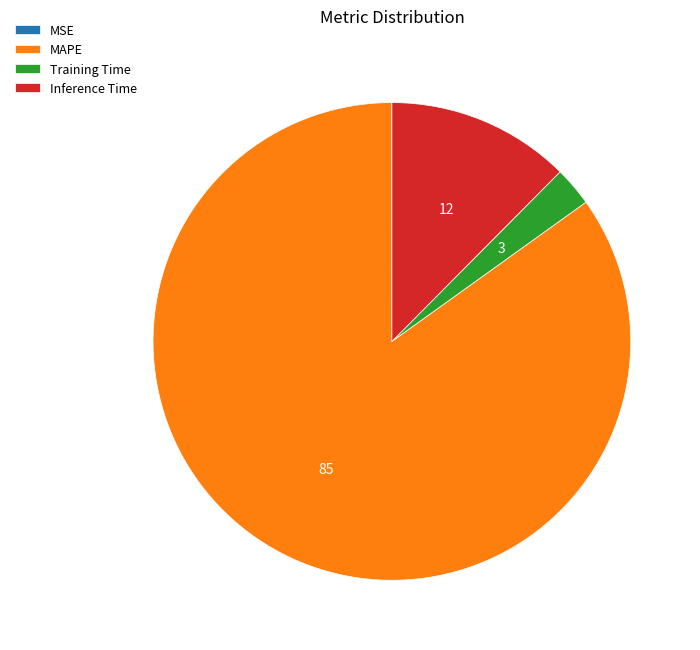

True or false: Inference Time accounts for 18% of the total.

False